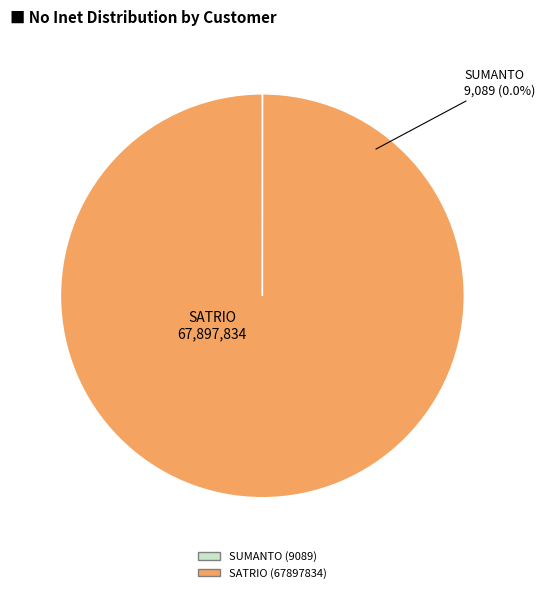

To the nearest percent, what percentage of the pie is SATRIO (67897834)?

100%